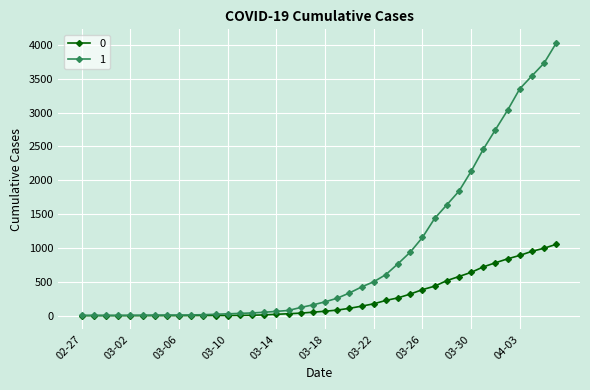

List the series in order of their peak value, highest first.

1, 0